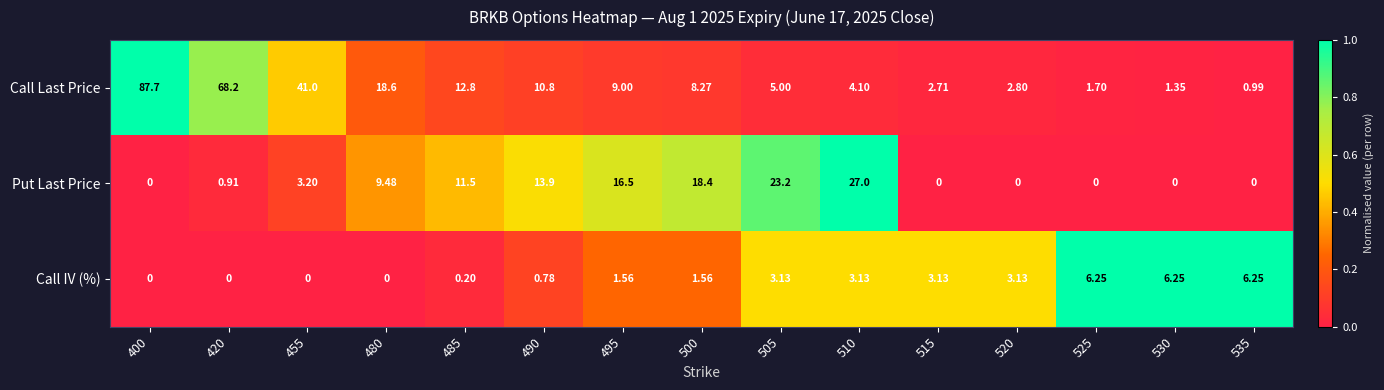

At how many categories does at least one series exceed 0?

15